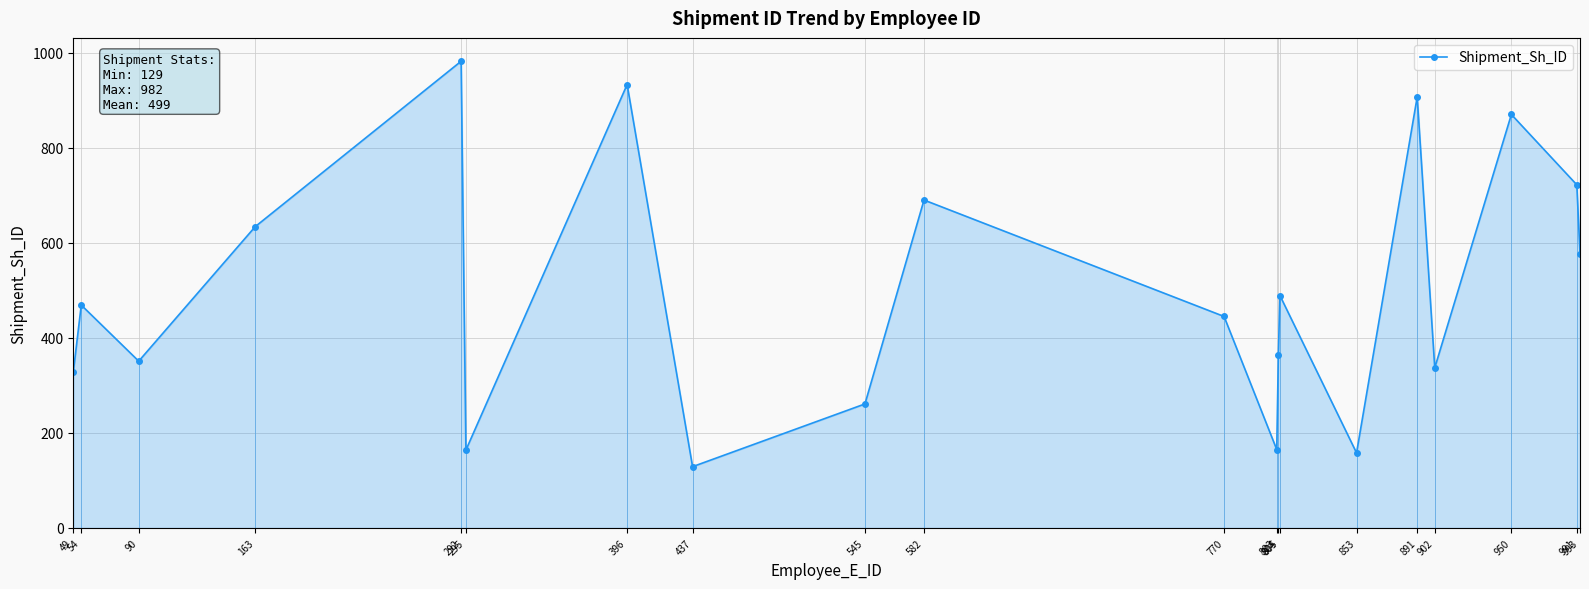

What is the value of the 17th point from the left?

337